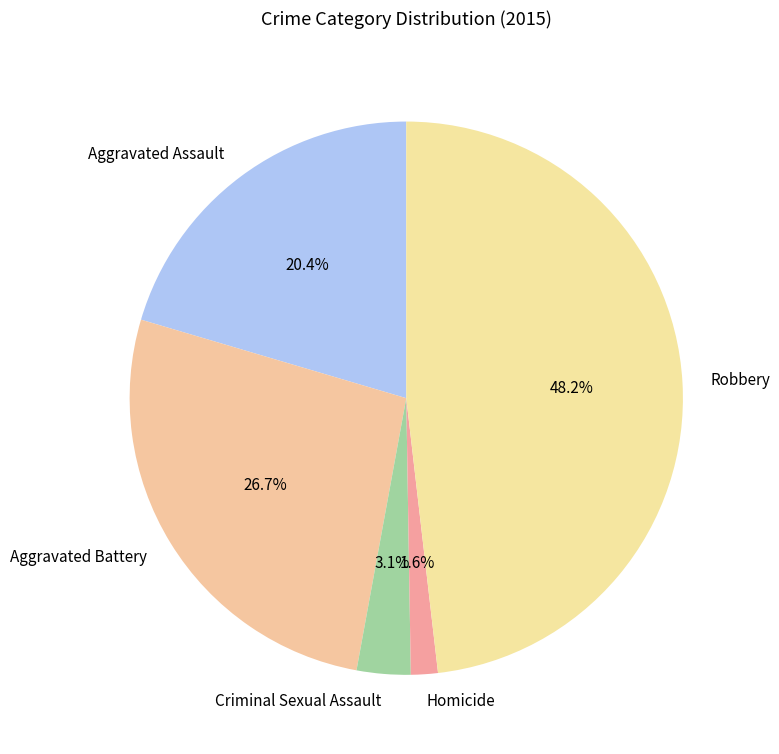

What portion of the pie excludes Robbery?

51.8%